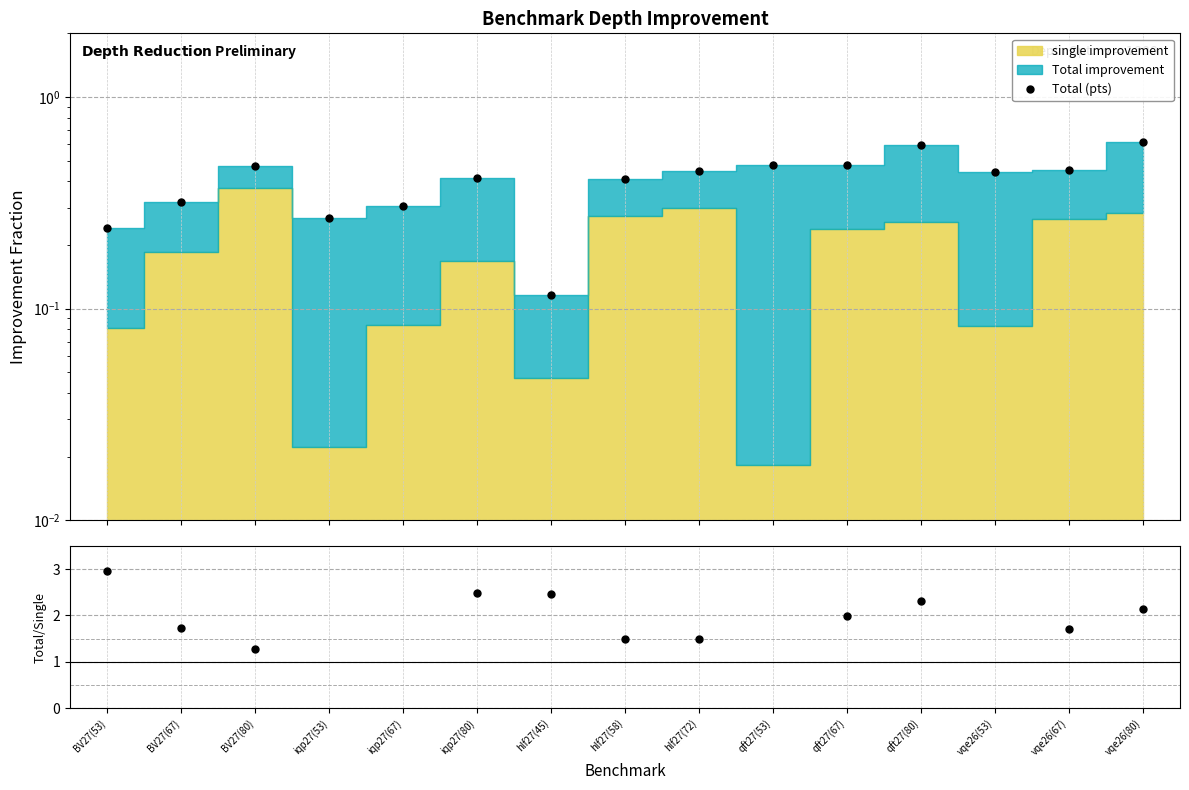

Which label corresponds to the smallest value in the chart?

hlf27(45)